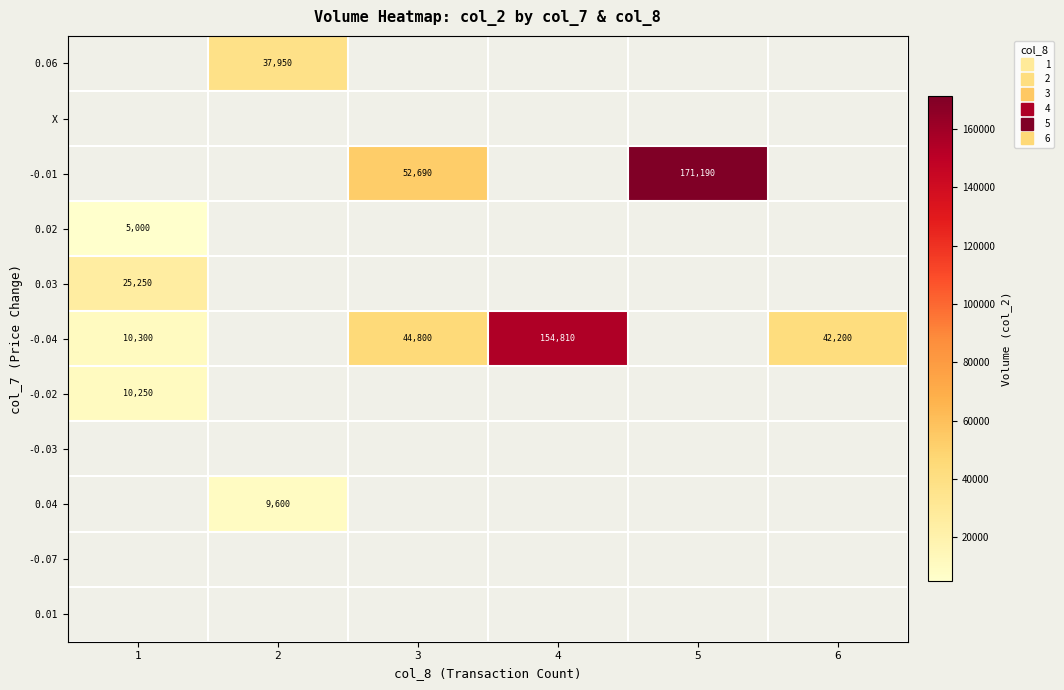

What is the difference between the second highest and minimum values in the row_5 series?

44800